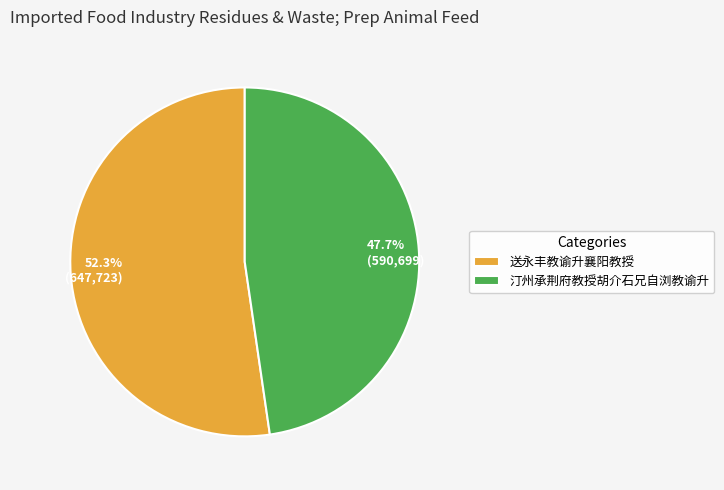

Which slice is the smallest?

汀州承荆府教授胡介石兄自浏教谕升